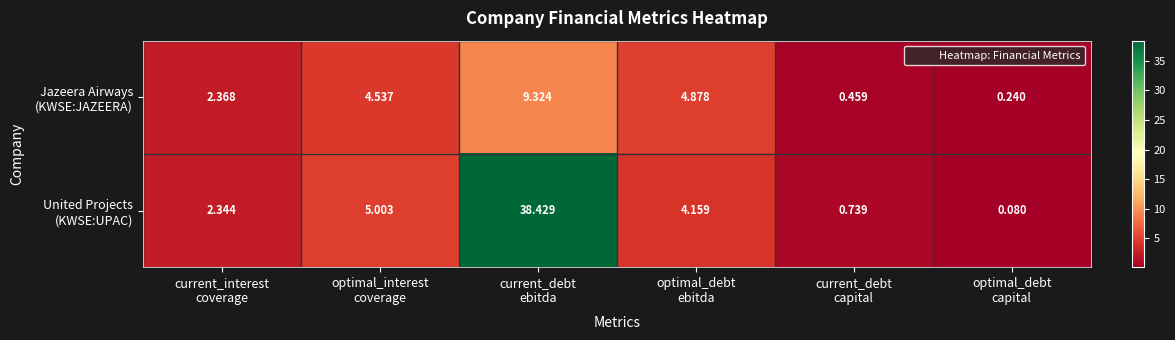

How many distinct data groups are displayed?

2